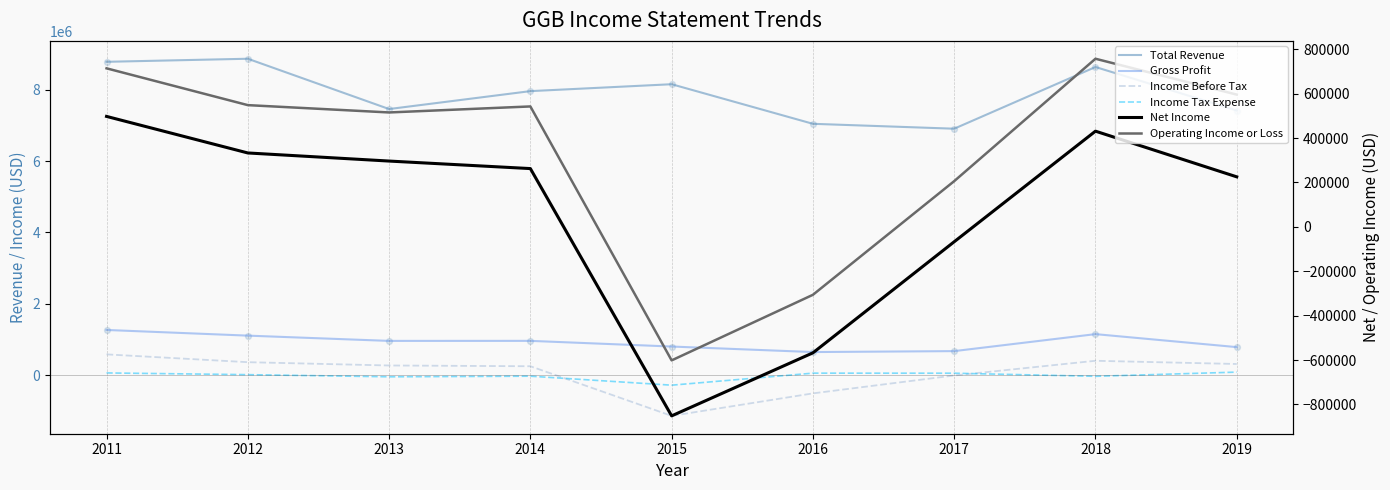

What is the total value across all series at 2014?

9950900